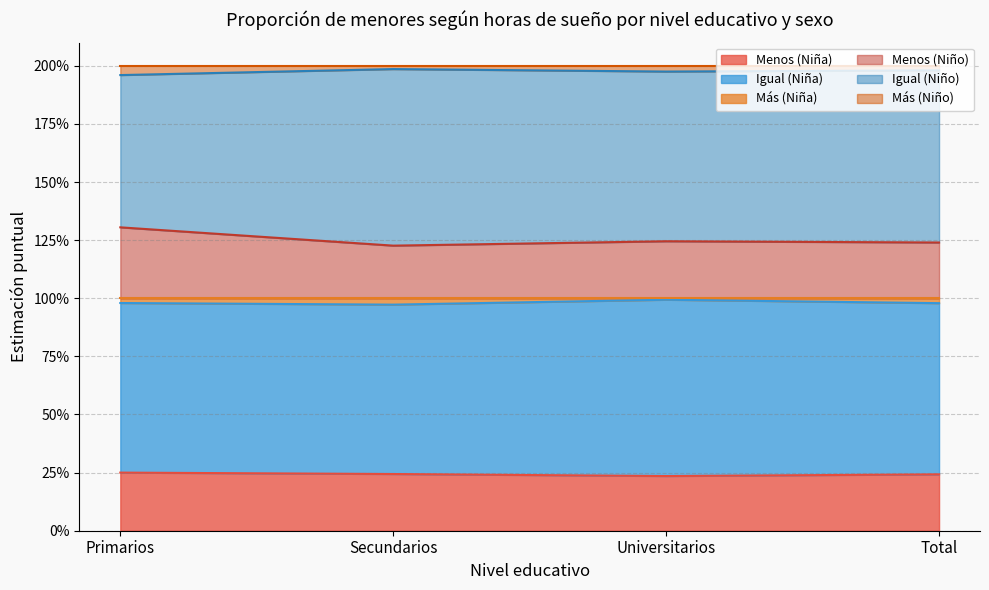

What is the difference between the maximum and second lowest values in the Menos (Niño) series?

0.1